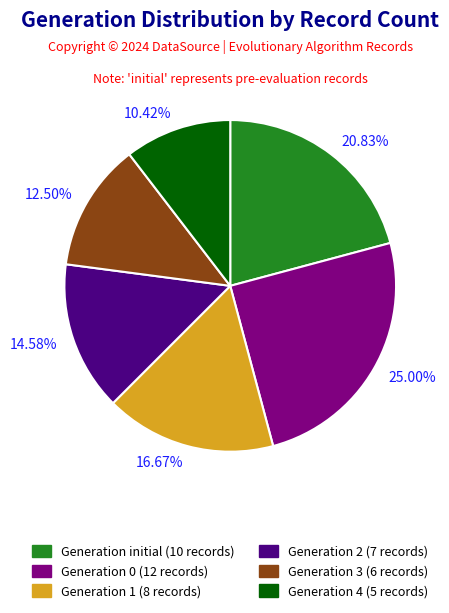

Does any single category account for the majority?

No